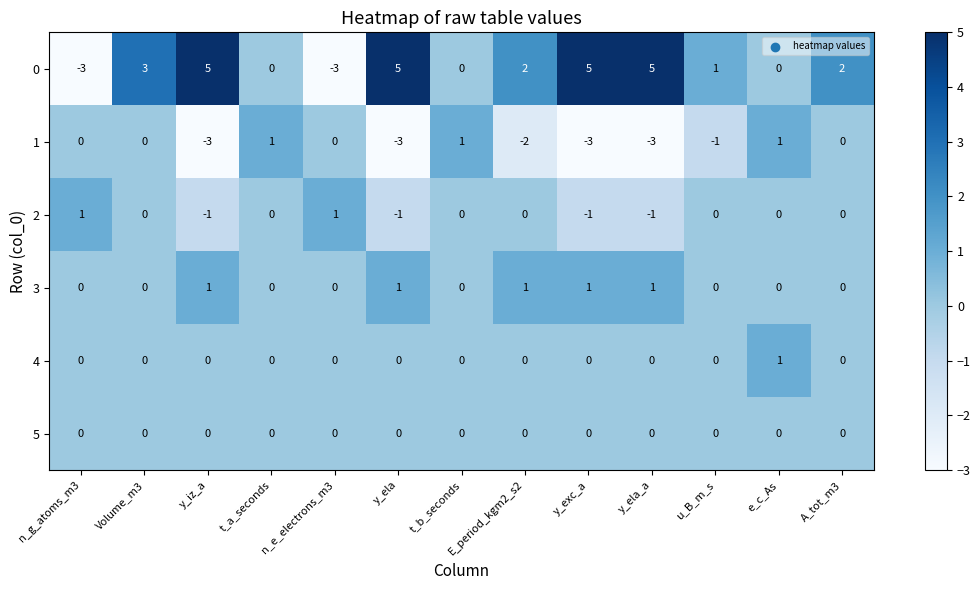

At which category is the sum across all series the highest?

Volume_m3